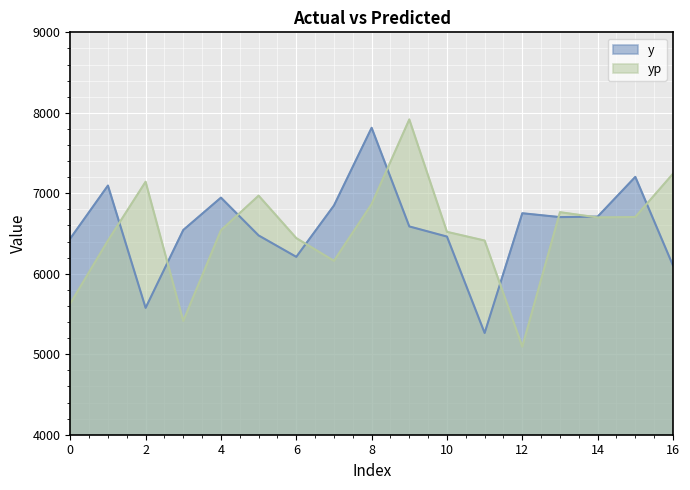

Reading right to left, list all the values displayed in this chart.

y: 16=6102.0	15=7204.0	14=6710.0	13=6704.0	12=6752.0	11=5264.0	10=6462.0	9=6588.0	8=7814.0	7=6848.0	6=6210.0	5=6476.0	4=6946.0	3=6544.0	2=5576.0	1=7096.0	0=6438.0
yp: 16=7242.8	15=6705.6	14=6699.9	13=6765.2	12=5094.3	11=6412.7	10=6520.8	9=7917.6	8=6865.5	7=6160.7	6=6442.9	5=6970.4	4=6539.8	3=5413.8	2=7143.6	1=6412.0	0=5630.8